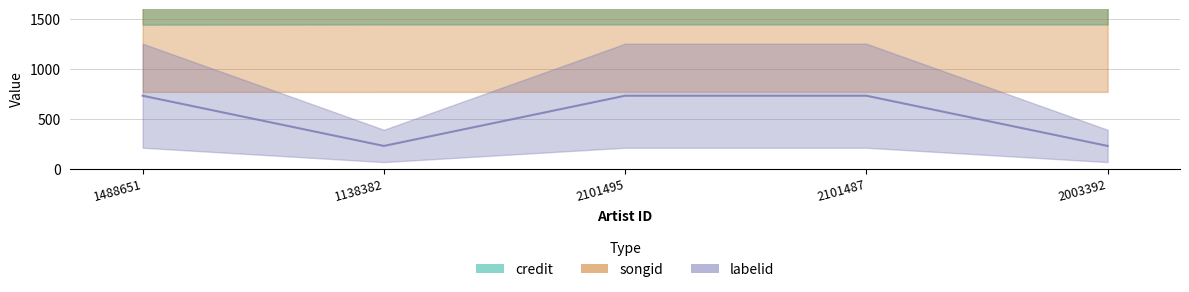

True or false: songid has more than 0 points higher than both neighbors.

False